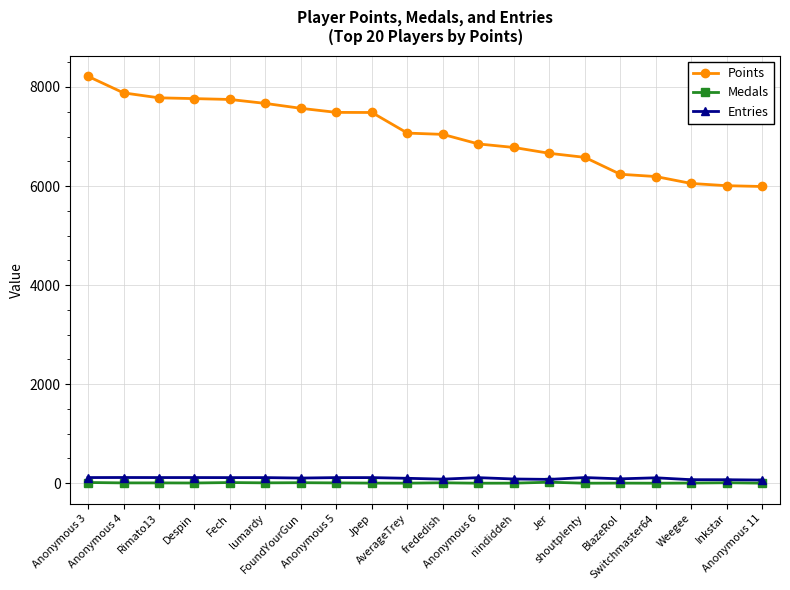

What is the label of the 15th point from the right?

lumardy